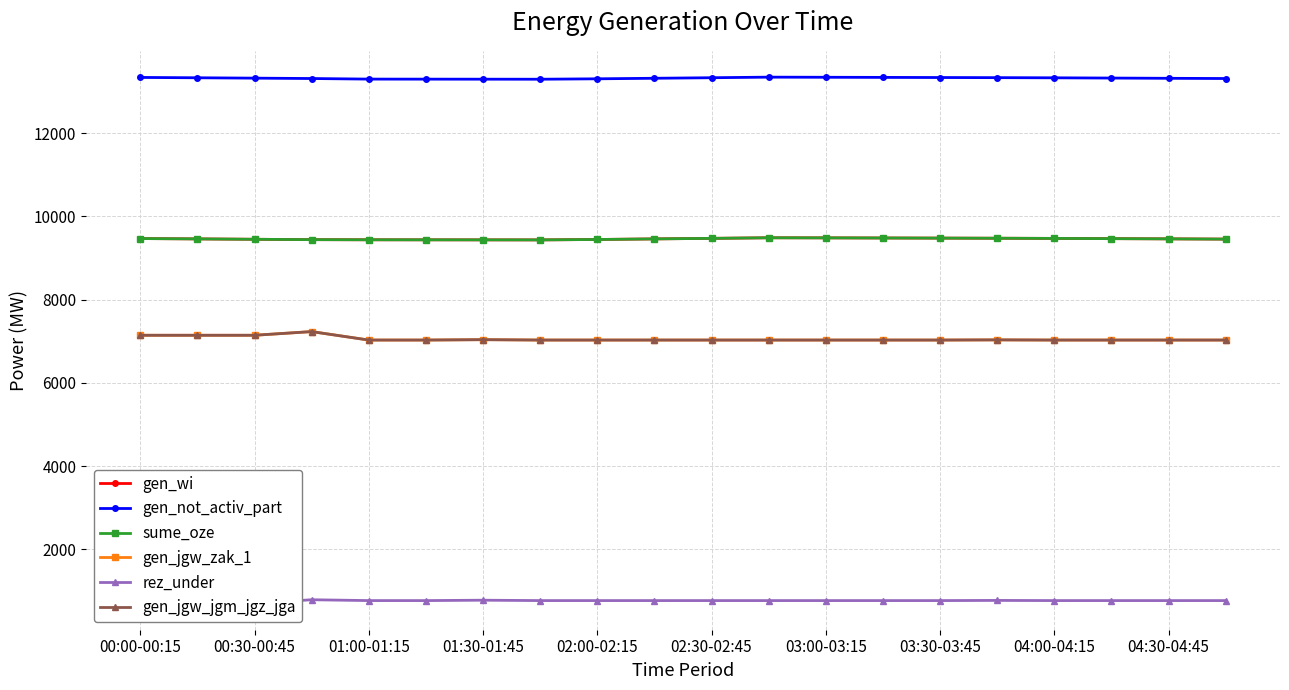

True or false: gen_not_activ_part has a value of 13293 at 03:30-03:45.

True